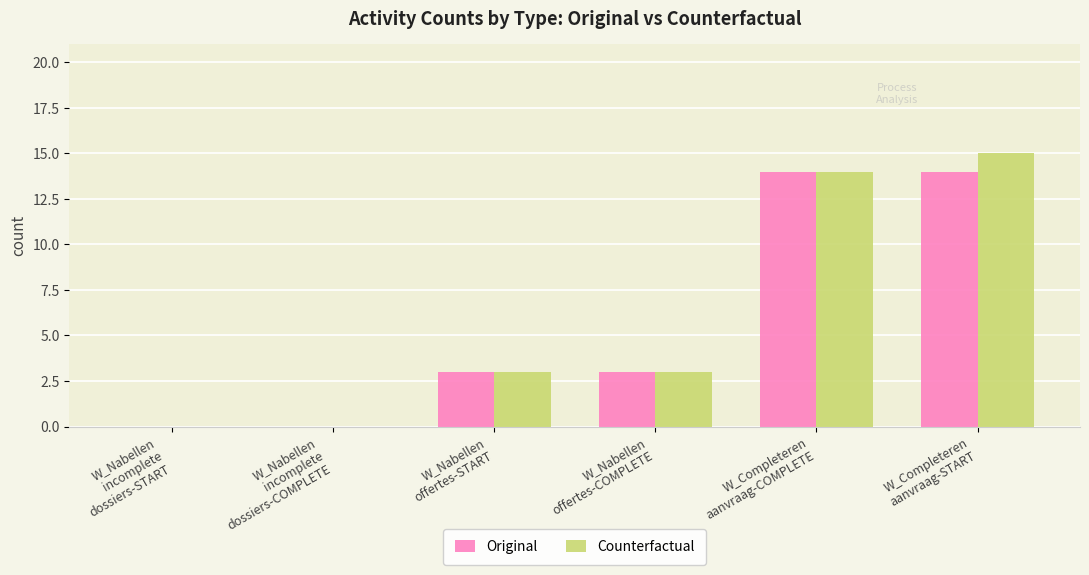

The value of Counterfactual at W_Nabellen
incomplete
dossiers-COMPLETE is 8. True or false?

False